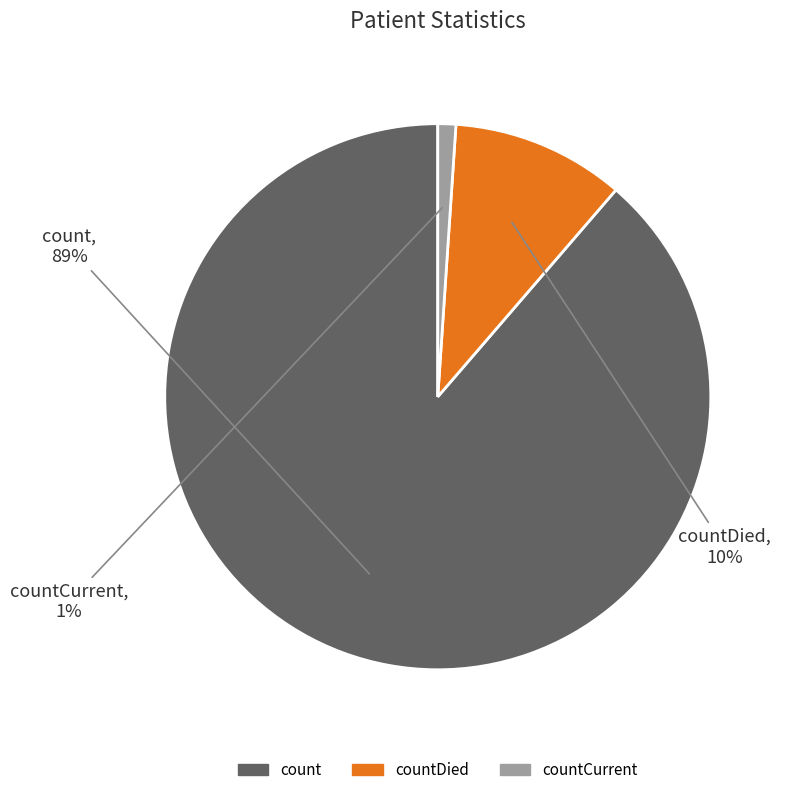

To the nearest percent, what is the average slice percentage?

33%